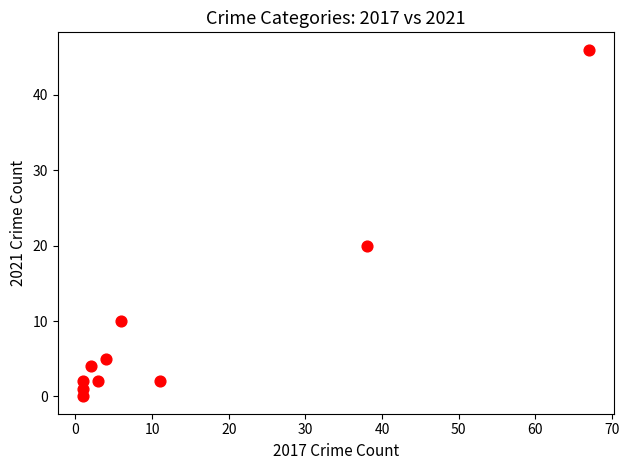

What is the average Y value?

9